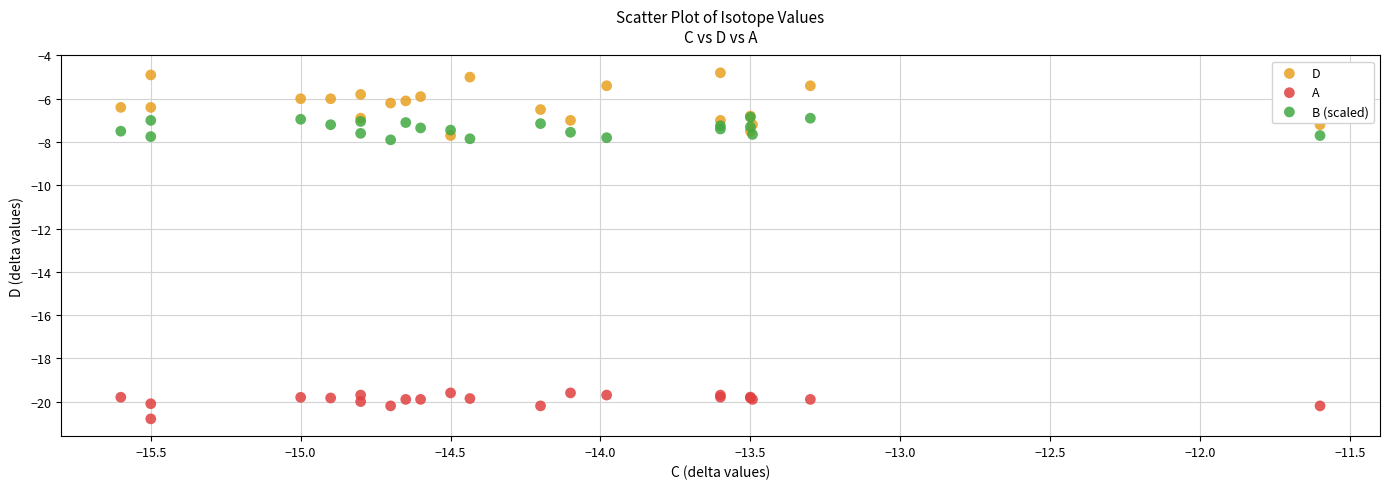

Which series contains the lowest Y value?

A